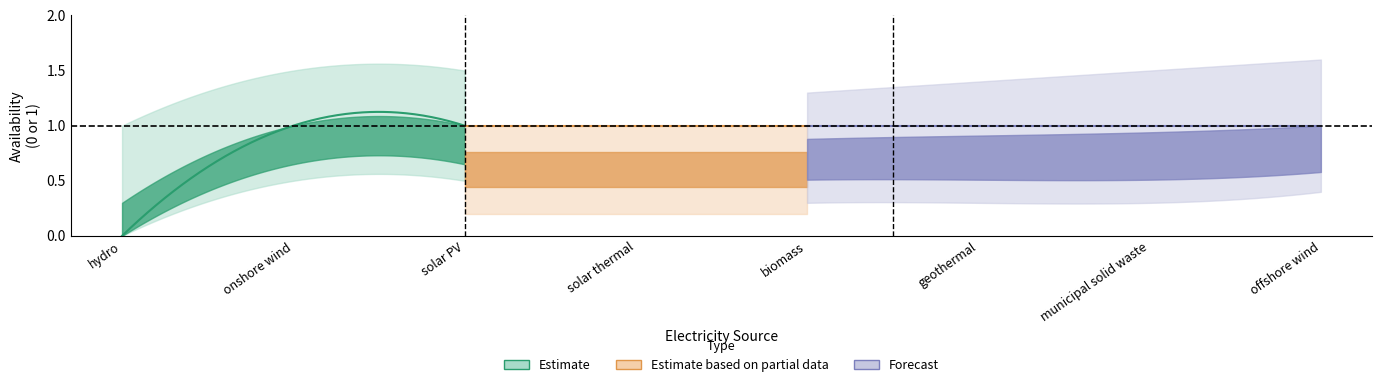

What is the value of the Estimate point at the 3rd from the left?

1